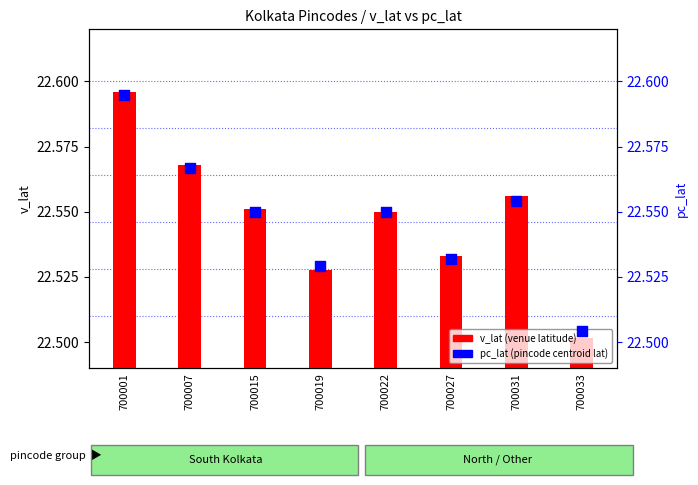

Is the value of pc_lat (pincode latitude) at 700031 greater than the value of v_lat (venue latitude) at 700015?

Yes